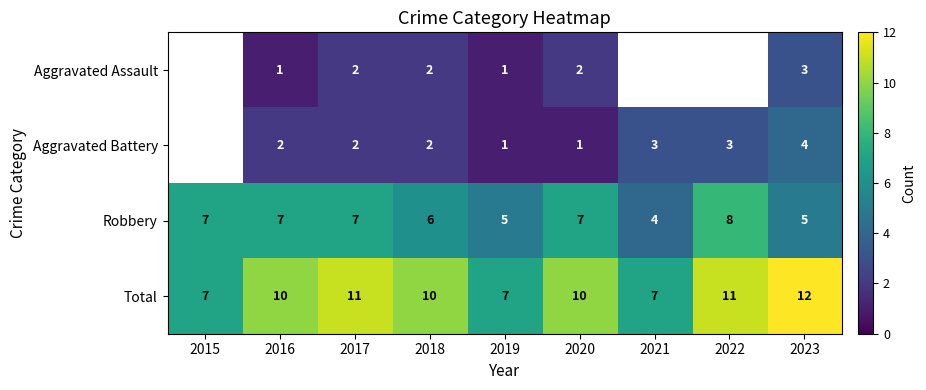

What is the difference between the highest and lowest values at 2023?

9